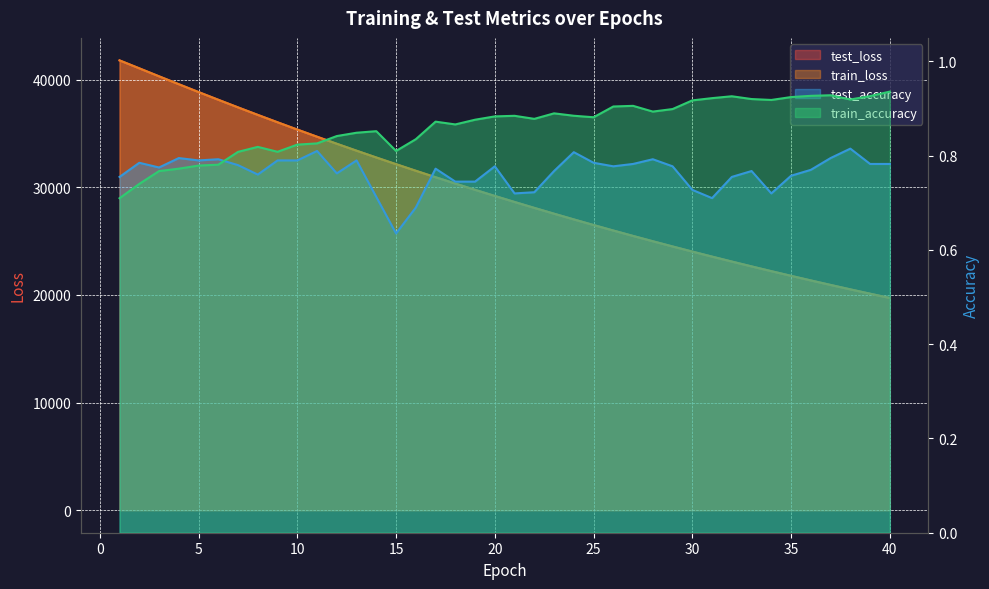

At which category does train_accuracy reach its first local valley?

9